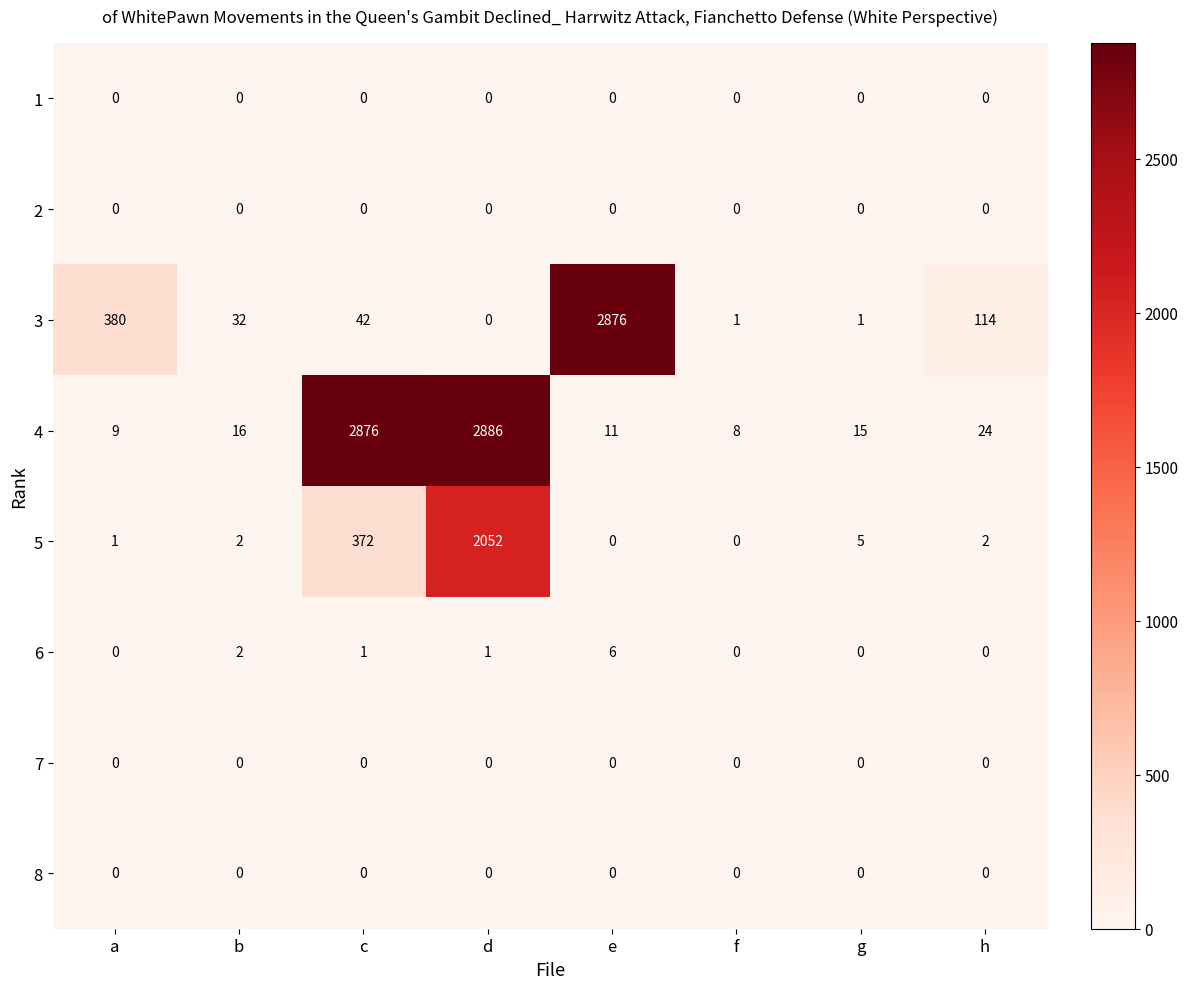

Which label corresponds to the largest value in the chart?

d